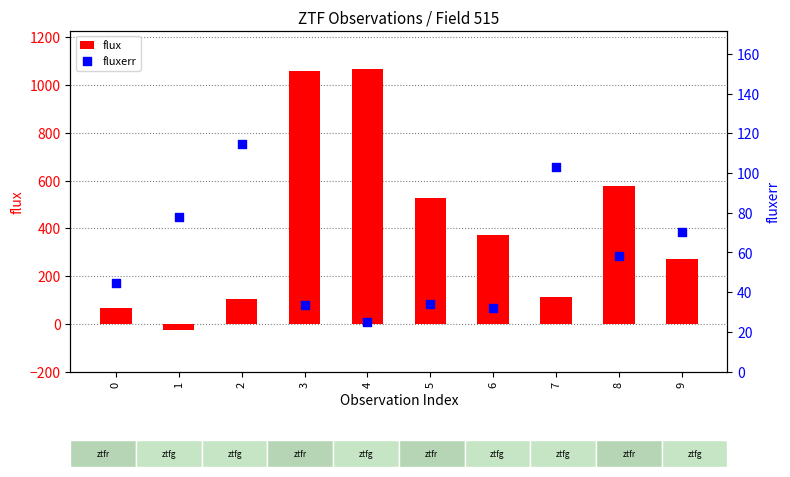

Which series reaches the minimum Y coordinate?

flux